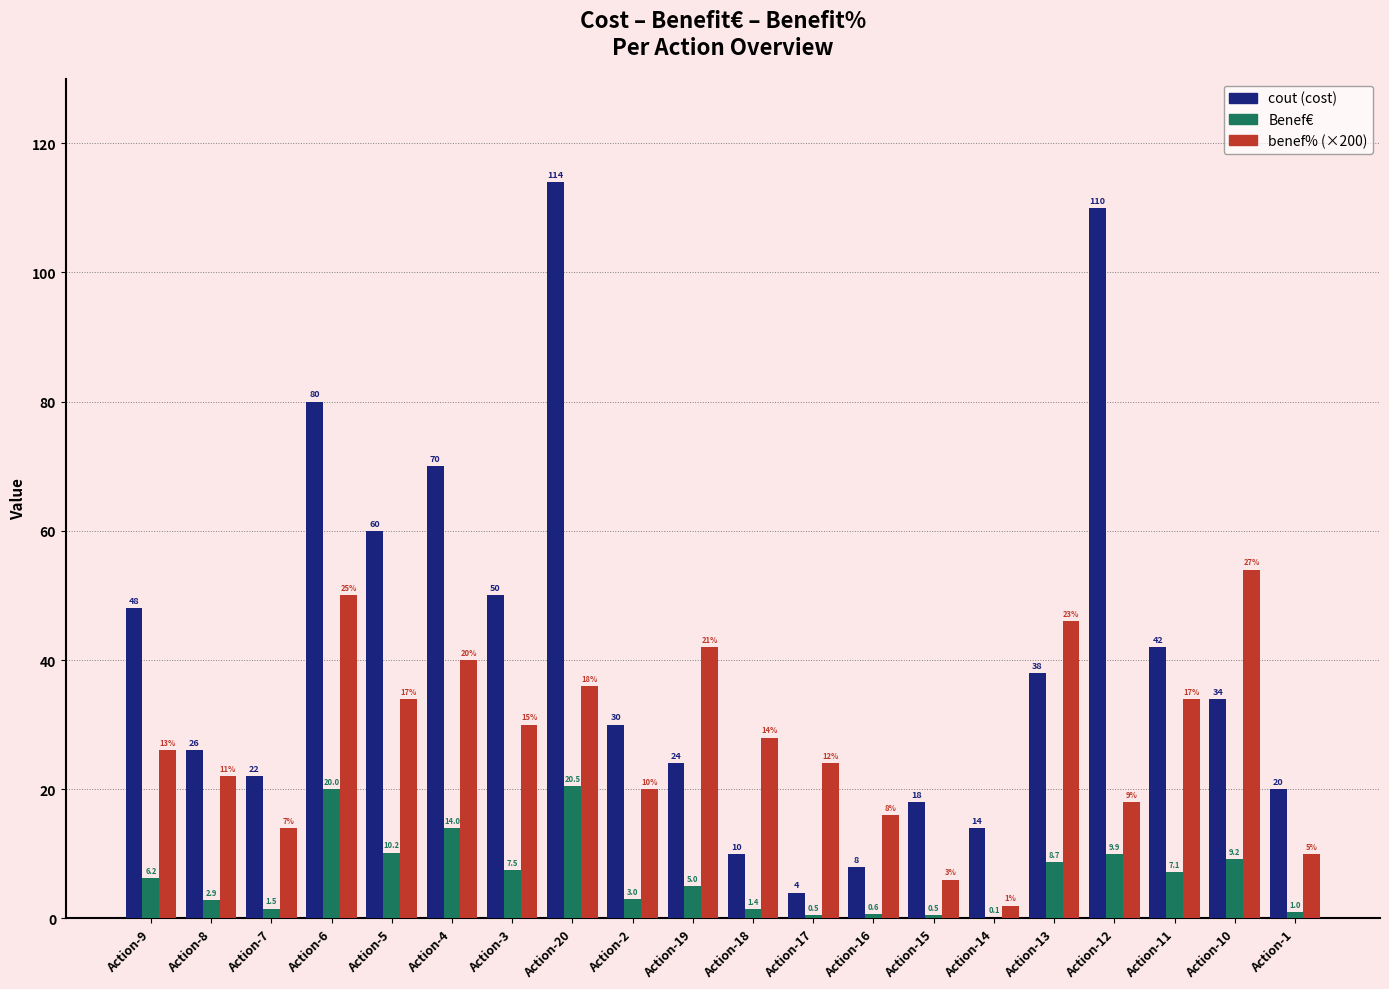

At which category is the sum across all series the highest?

Action-20